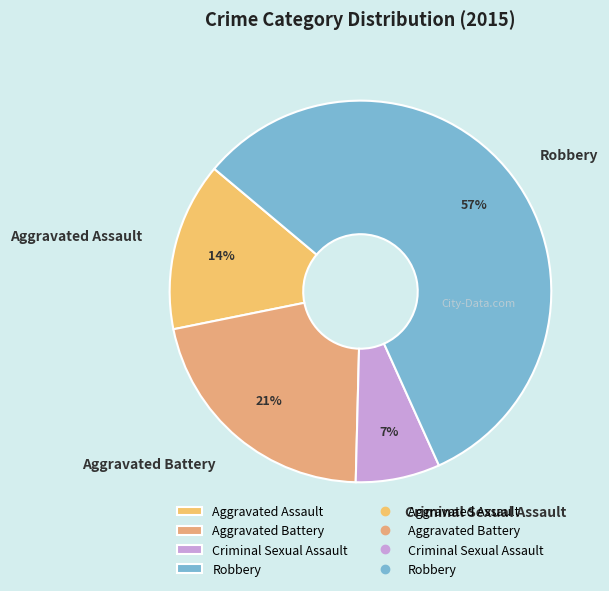

To the nearest percent, what percentage of the pie is Aggravated Assault?

14%